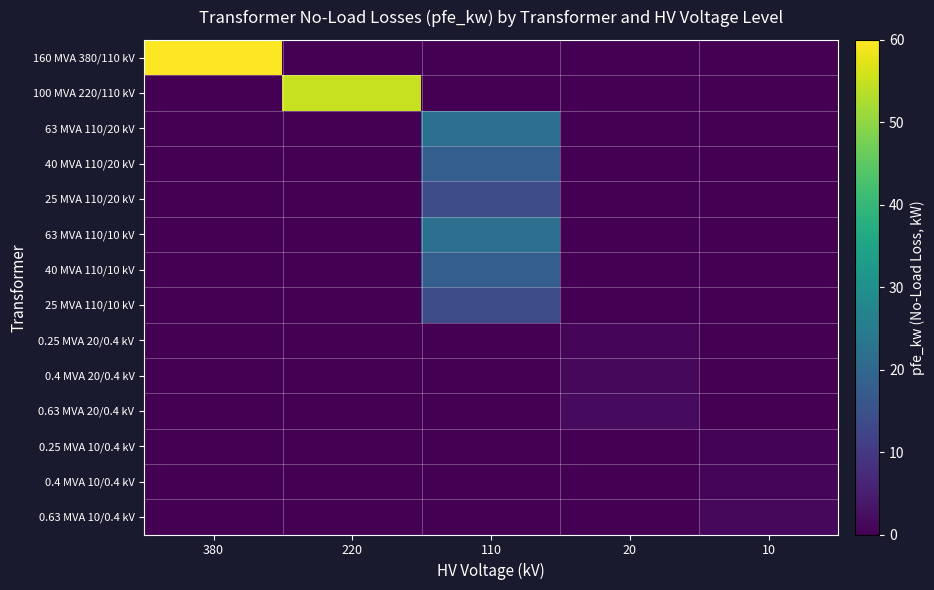

List the series in order of their peak value, lowest first.

0.25 MVA 10/0.4 kV, 0.25 MVA 20/0.4 kV, 0.4 MVA 10/0.4 kV, 0.63 MVA 10/0.4 kV, 0.4 MVA 20/0.4 kV, 0.63 MVA 20/0.4 kV, 25 MVA 110/20 kV, 25 MVA 110/10 kV, 40 MVA 110/20 kV, 40 MVA 110/10 kV, 63 MVA 110/20 kV, 63 MVA 110/10 kV, 100 MVA 220/110 kV, 160 MVA 380/110 kV